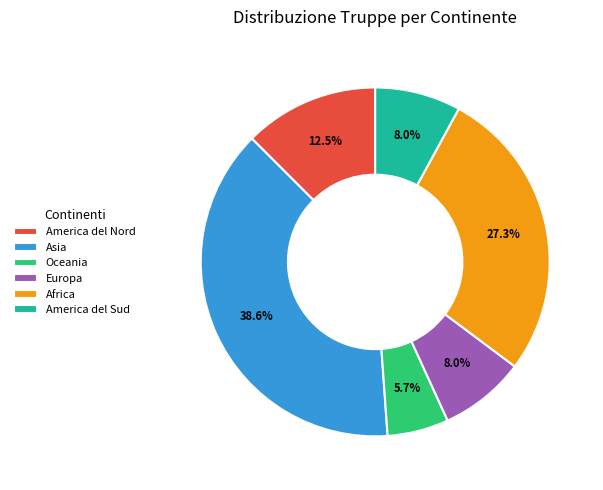

Approximately how many times larger is the value at Asia compared to Africa?

1.4